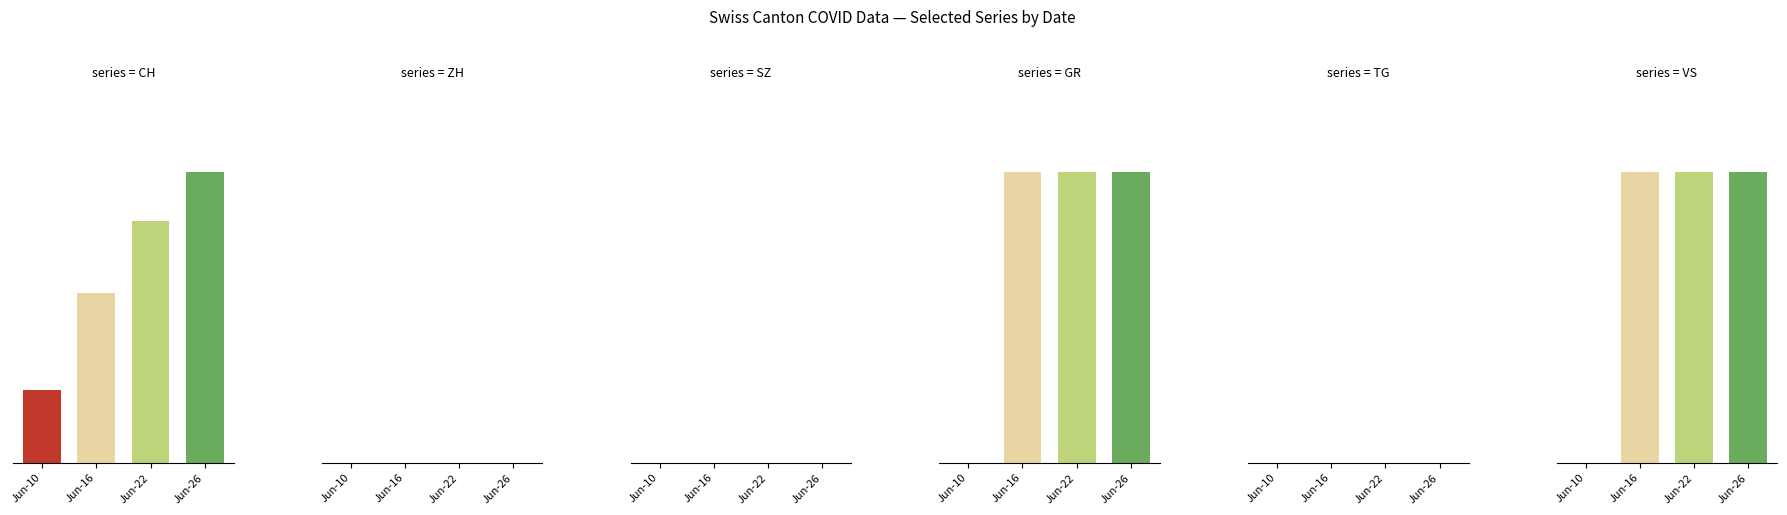

Is it true that VS equals 0 at 2020-06-15?

False